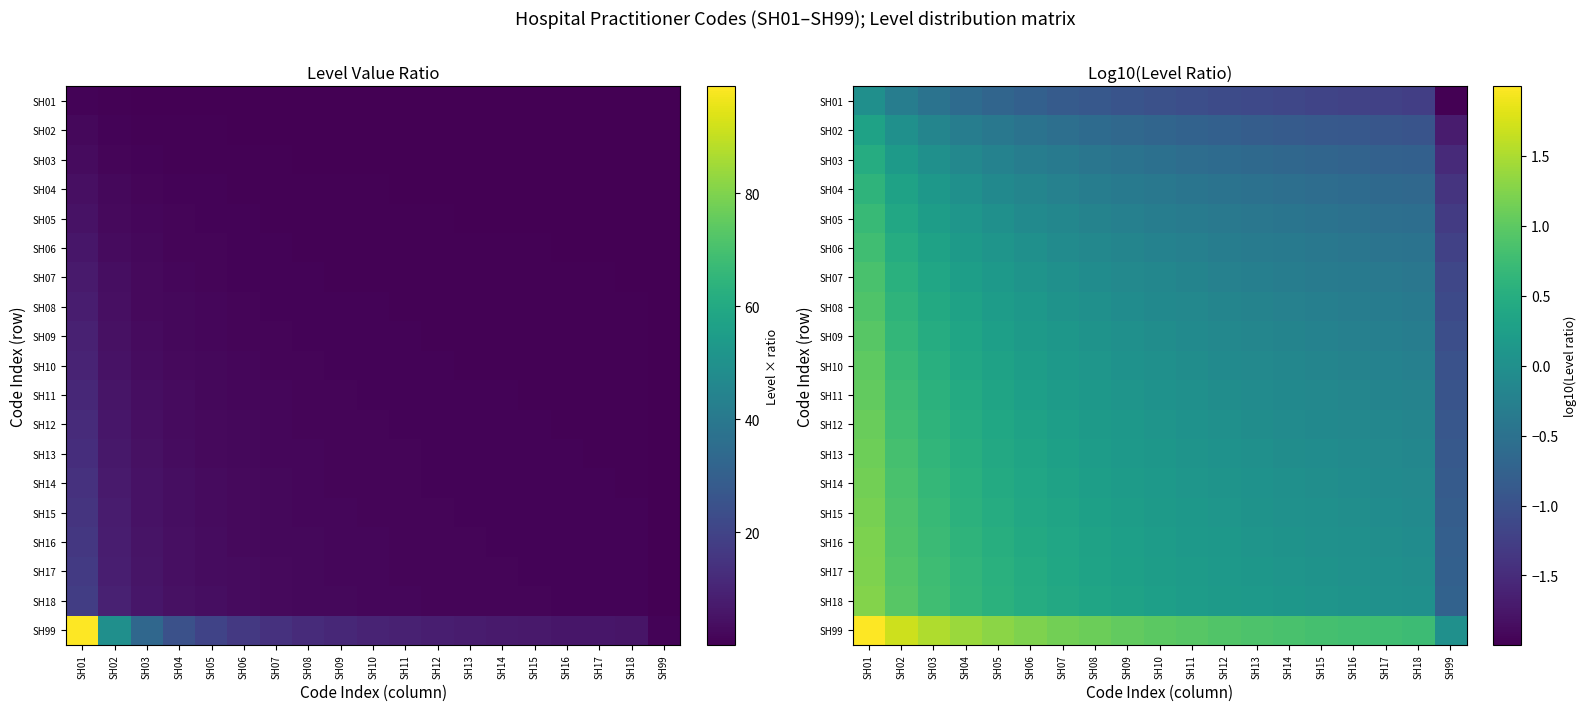

Between SH05 and SH07, which is larger?

SH05